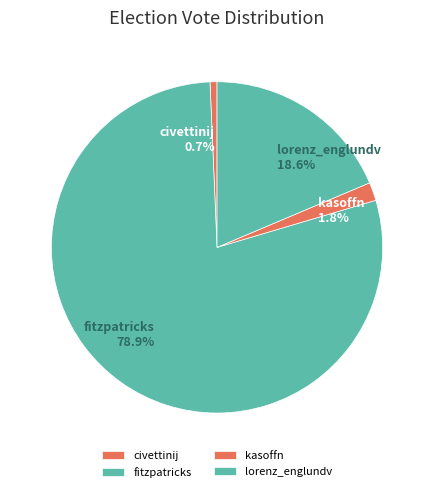

Does lorenz_englundv represent more than half of the total?

No